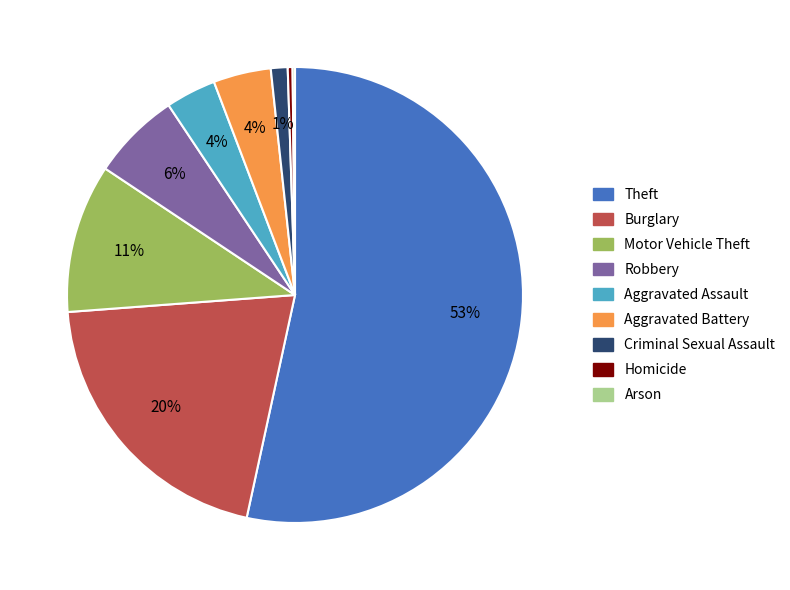

To the nearest percent, what percentage of the pie is Robbery?

6%